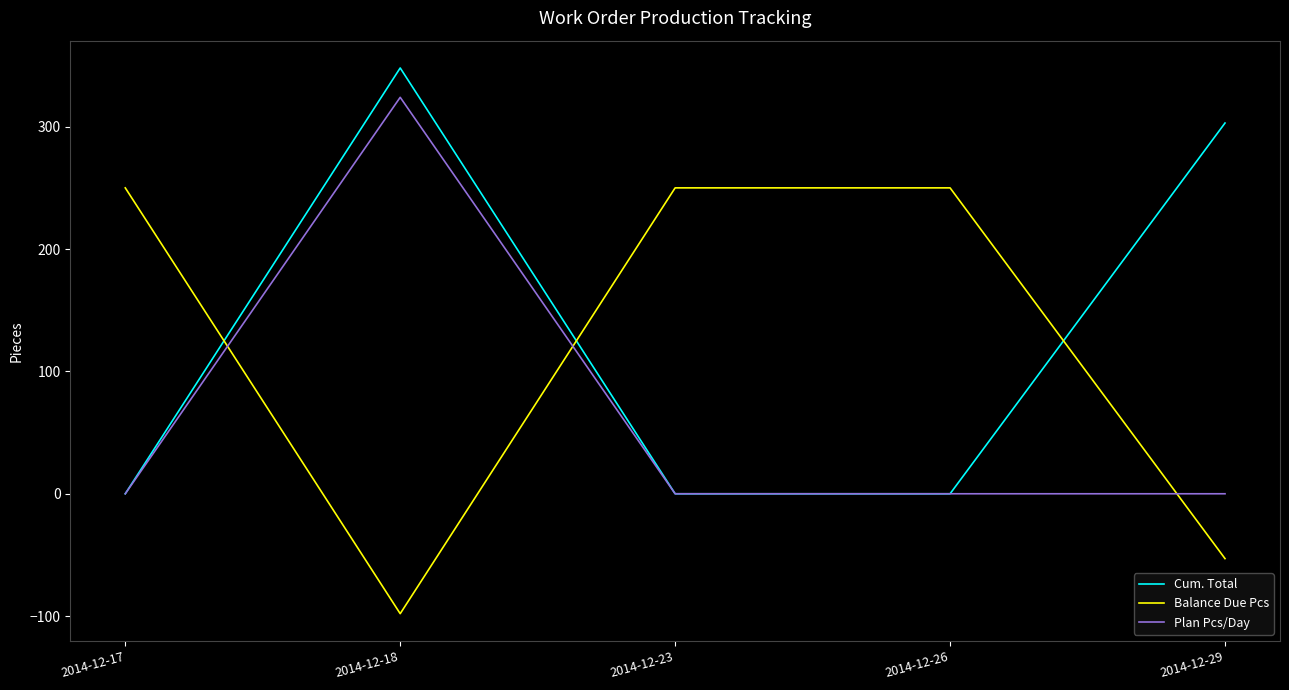

Count the Cum. Total values in the range 0 to 303.

4